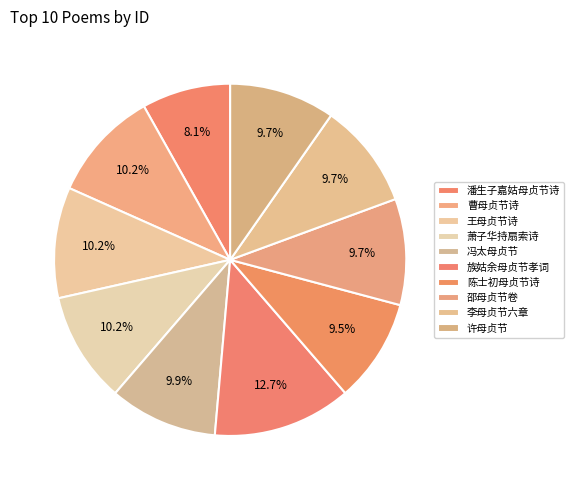

What is the ratio of the value at 族姑余母贞节孝词 to the value at 潘生子嘉姑母贞节诗?

1.6